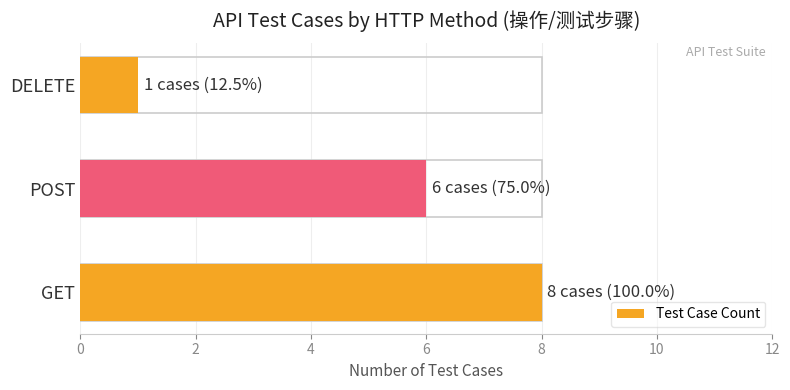

Count the number of values greater than 6.

1